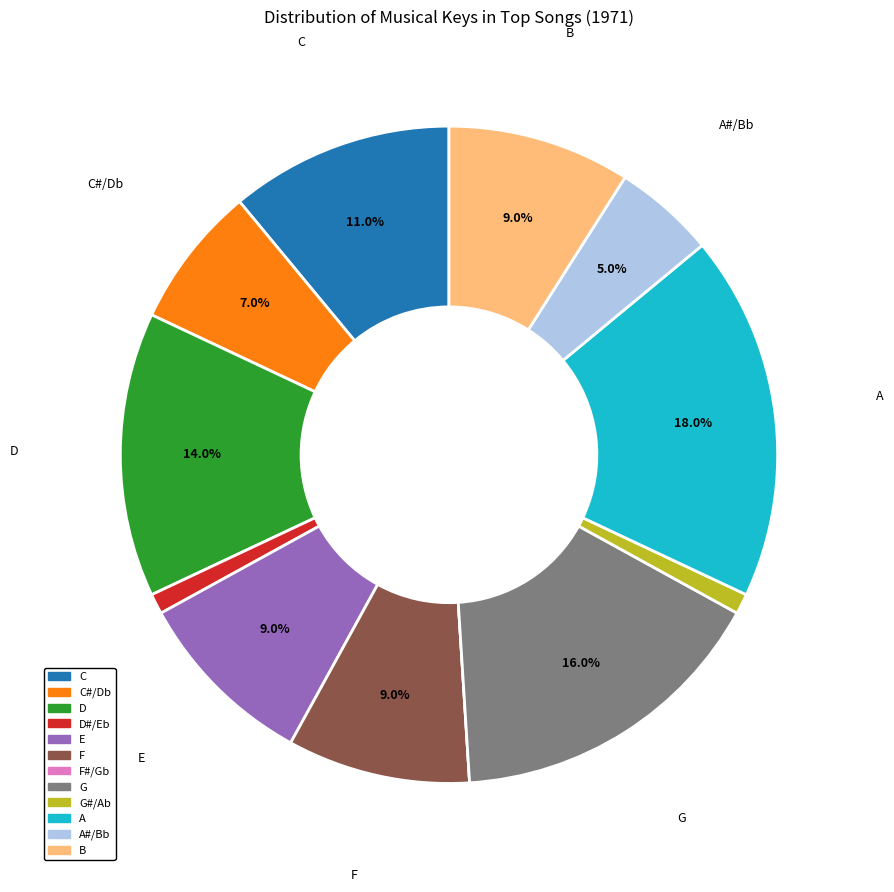

Is there a majority slice in this chart?

No